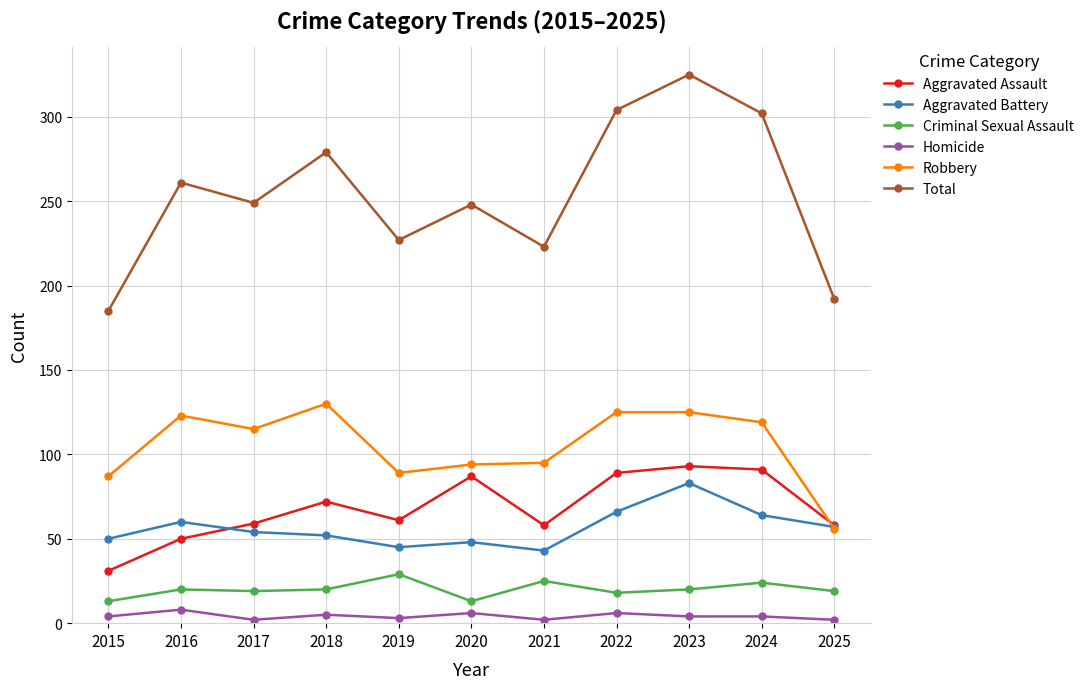

What is the difference between the second highest and second lowest values in the Aggravated Battery series?

21